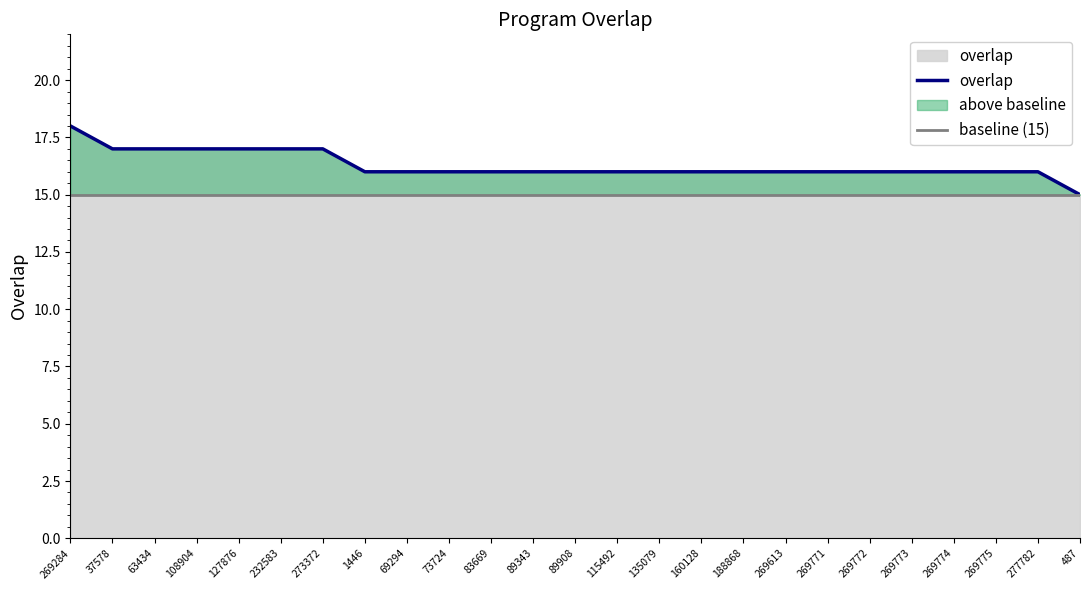

The value of baseline (15) at 273372 is 6. True or false?

False